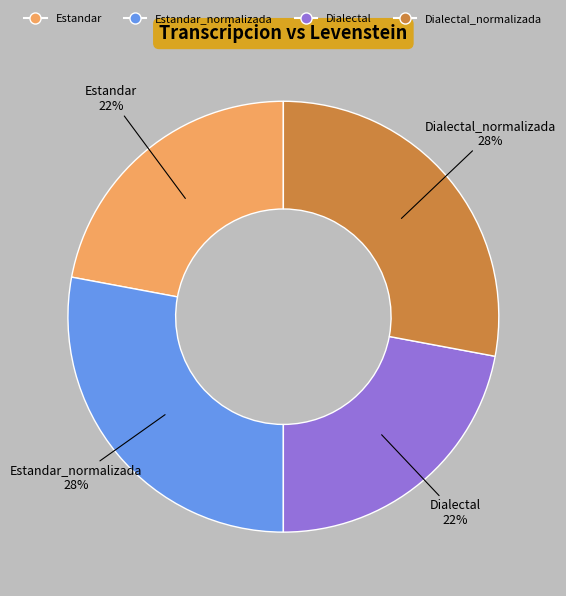

Does any single category account for the majority?

No